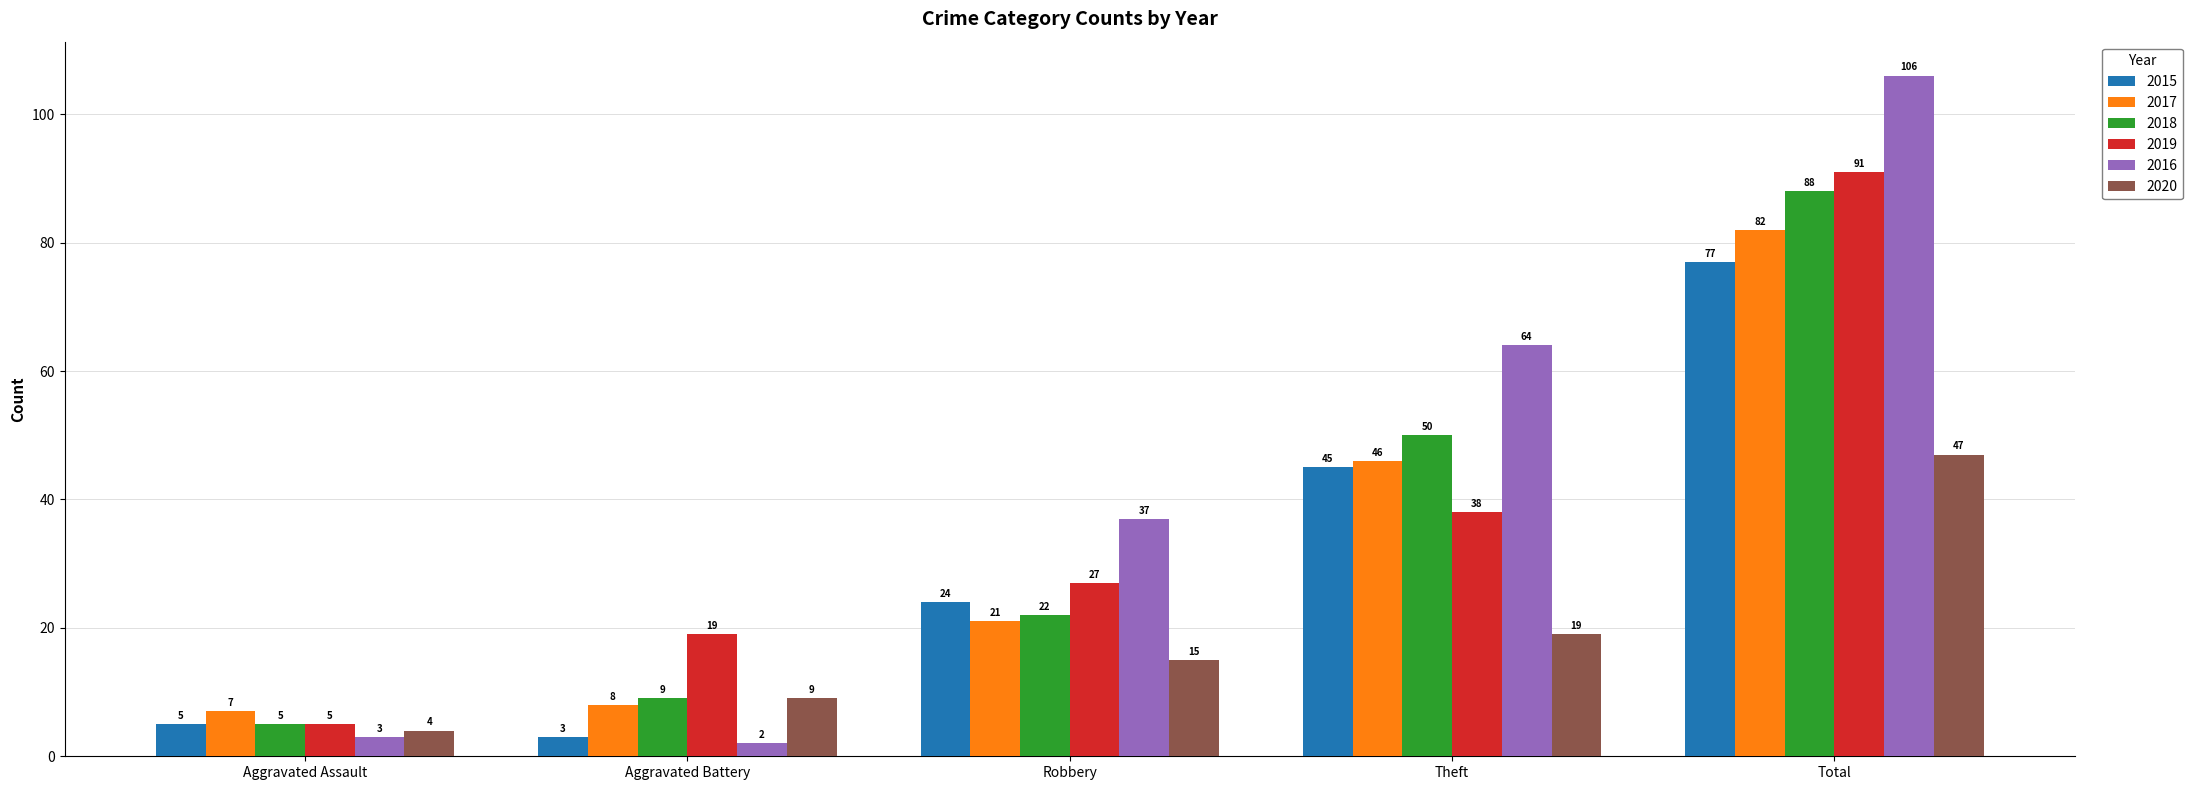

Reading left to right, extract all data points from this chart.

2015: 5	3	24	45	77
2017: 7	8	21	46	82
2018: 5	9	22	50	88
2019: 5	19	27	38	91
2016: 3	2	37	64	106
2020: 4	9	15	19	47